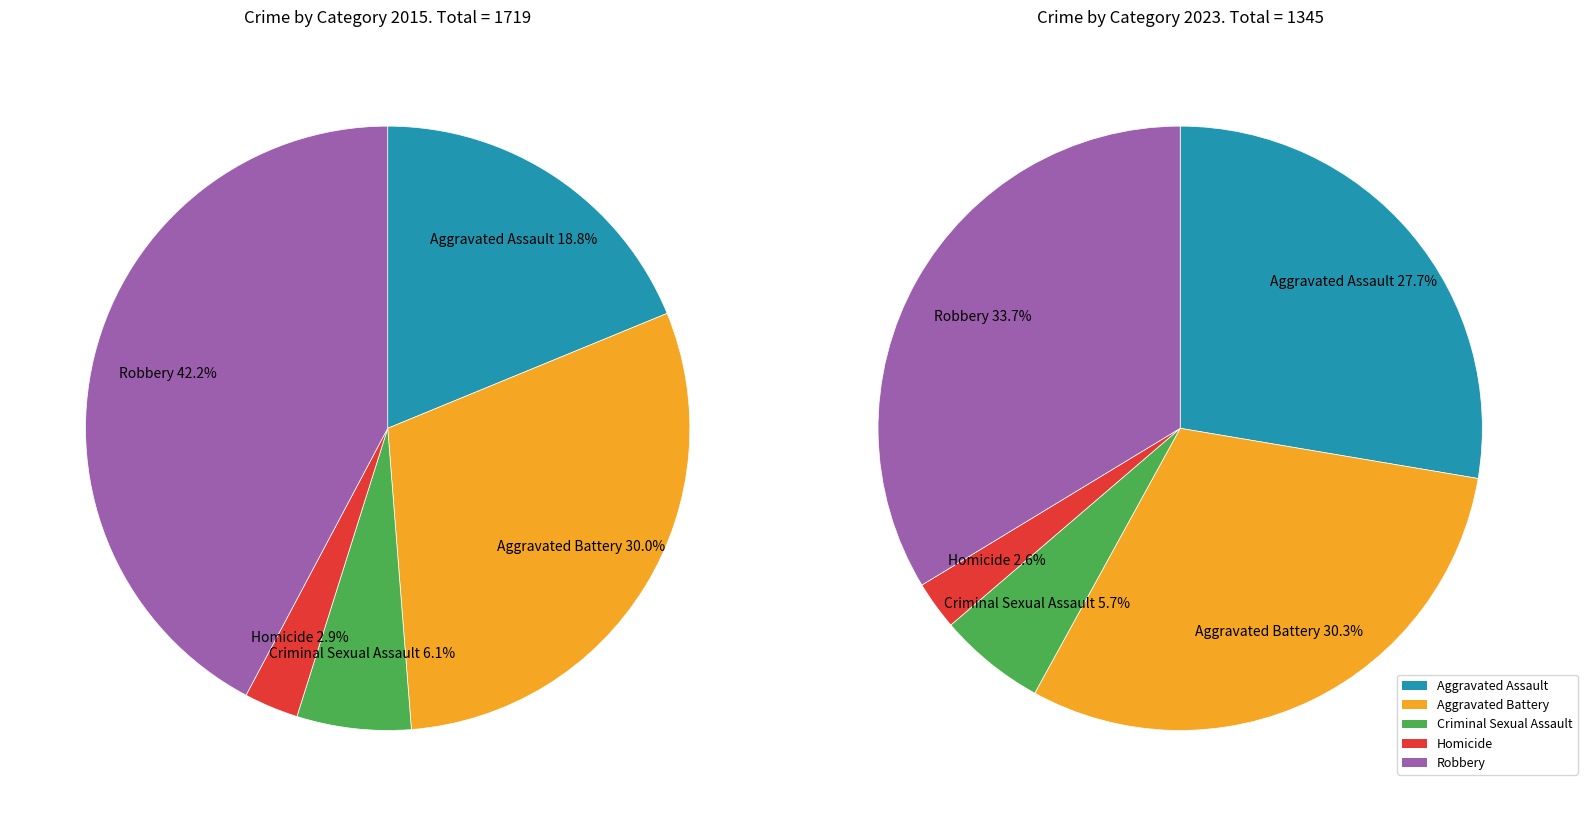

Which slice is the largest?

Robbery